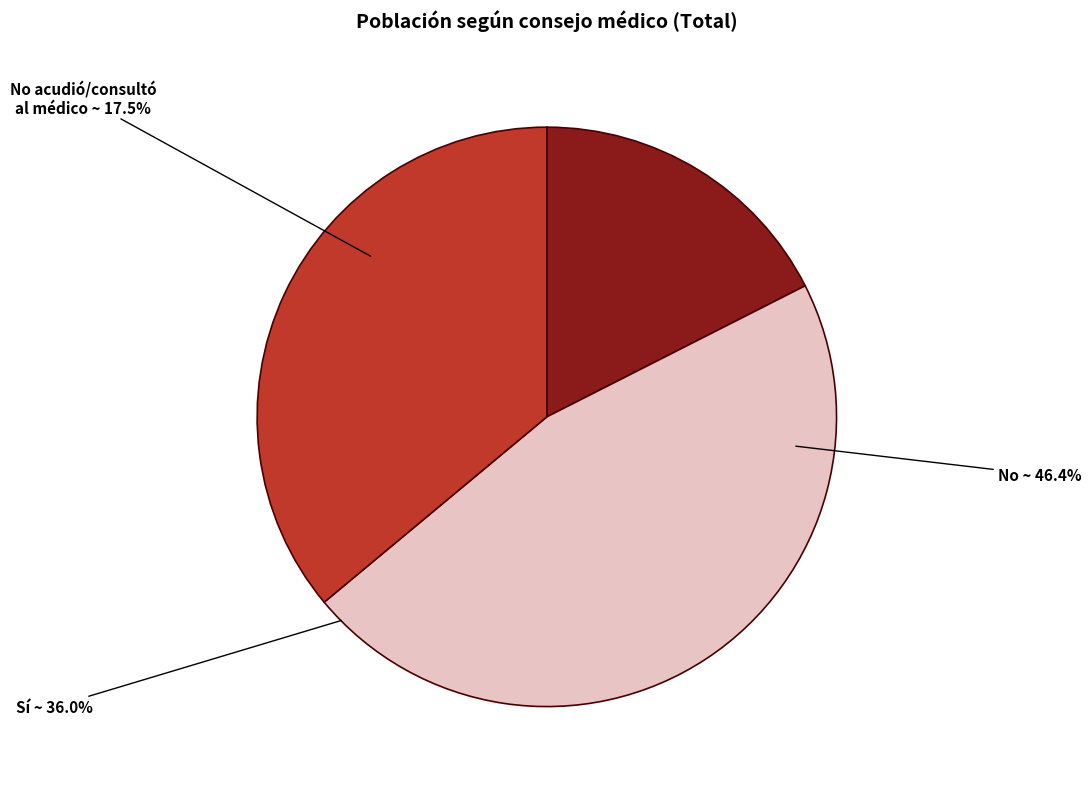

Rank the categories by value from highest to lowest.

No, Sí, No he acudido/consultado al médico